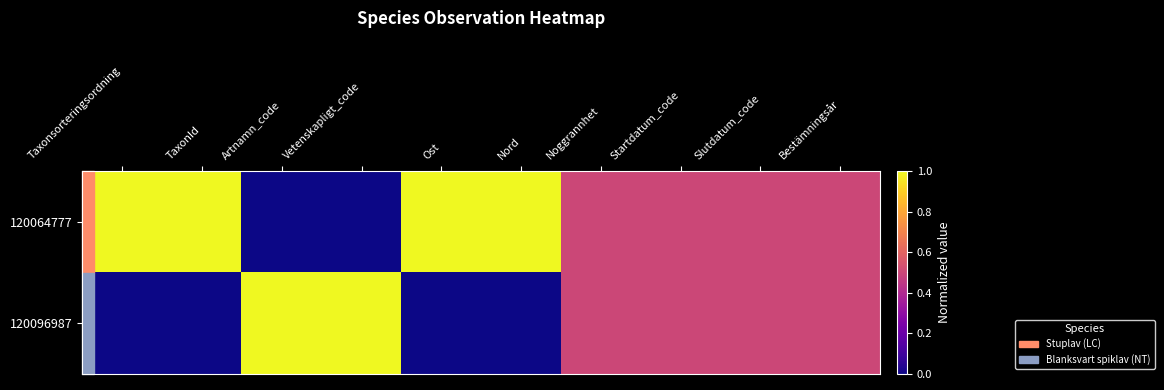

List the series in order of their peak value, highest first.

120064777, 120096987